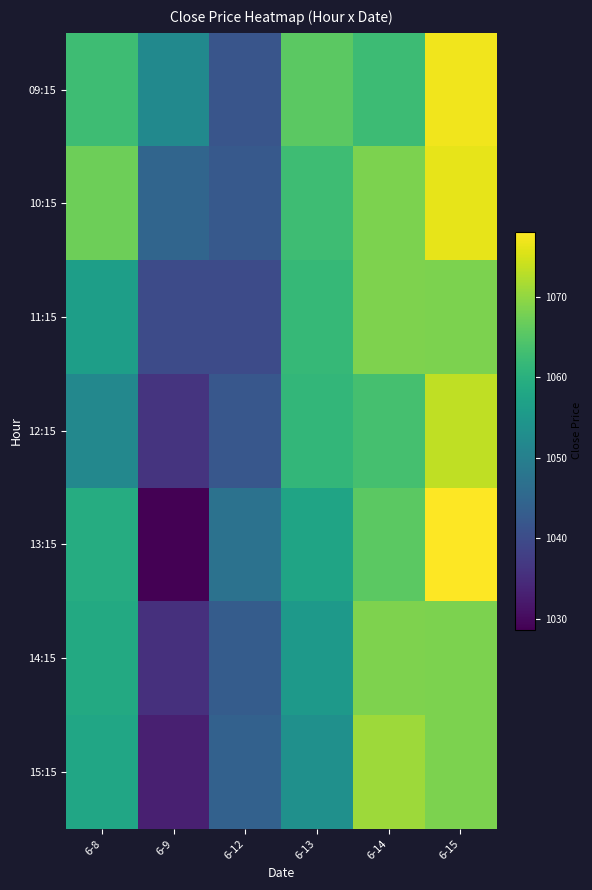

What is the minimum value shown in the chart?

1028.7